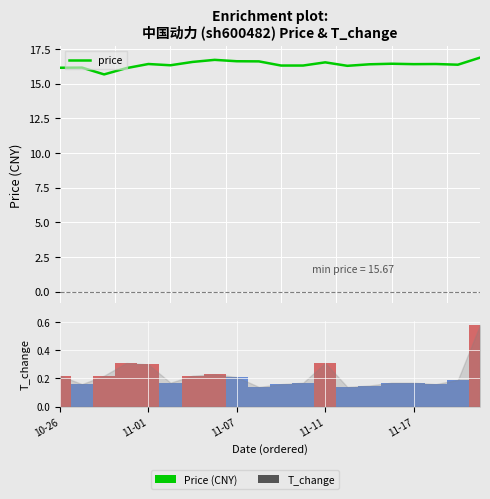

What is the sum of the t_change values at 11 and 11-07?

0.4